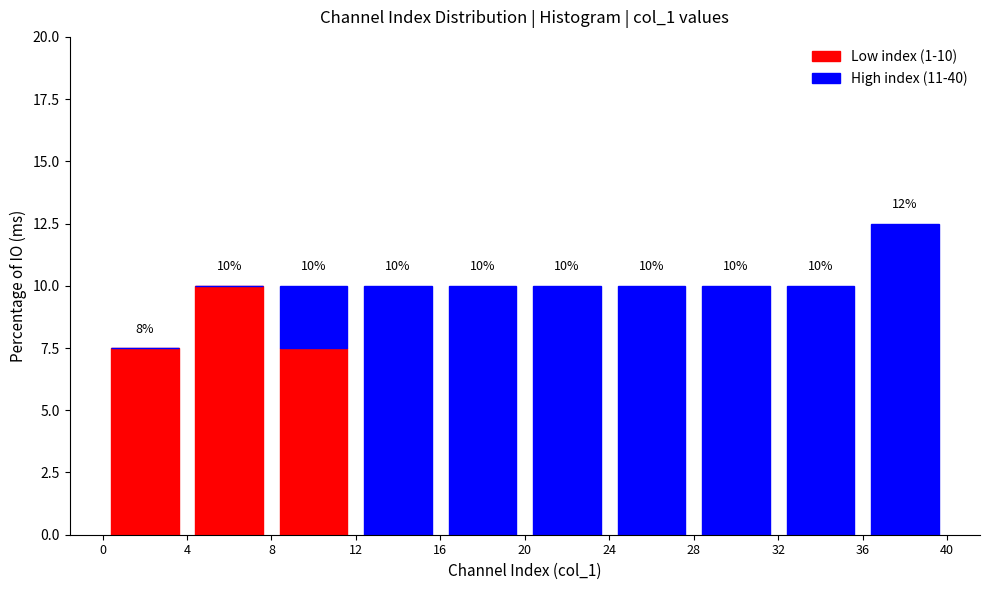

Which range on the x-axis has the tallest stacked bar (by total height)?

36 to 40